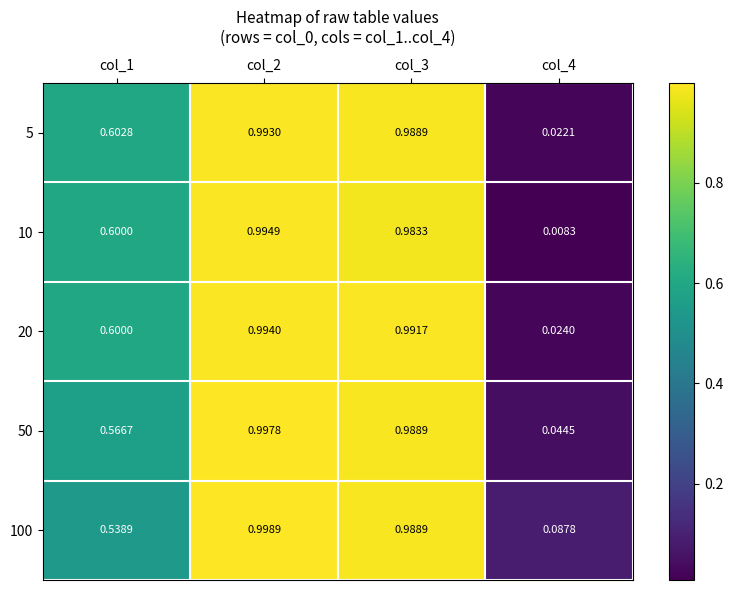

Which category has the lowest value across all series?

col_4